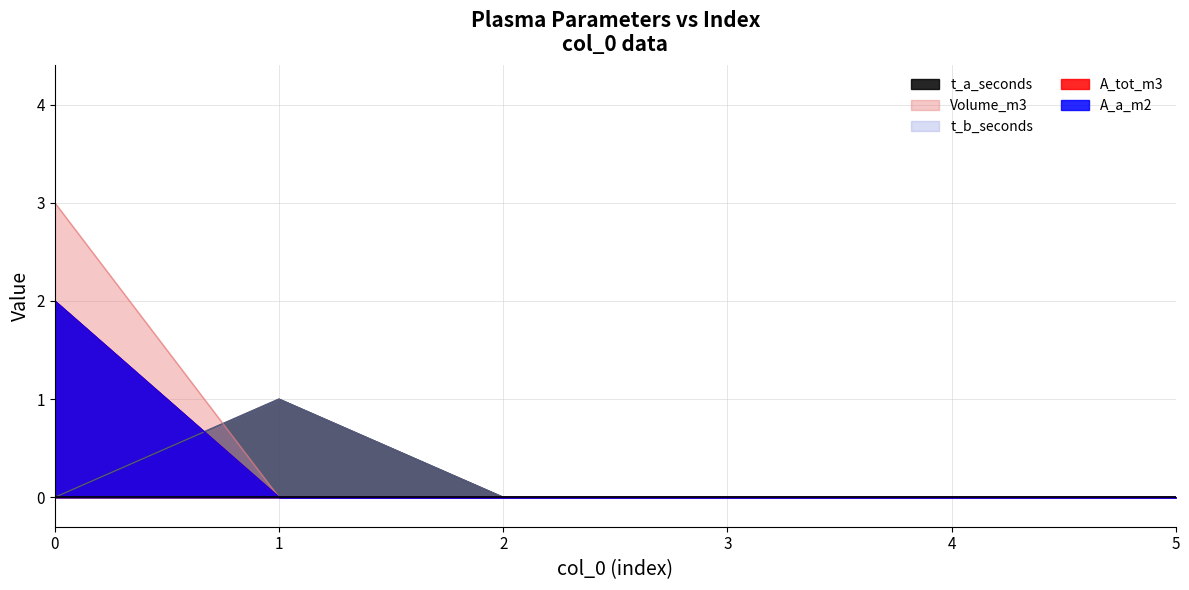

True or false: t_b_seconds has a value of 0 at 3.

False